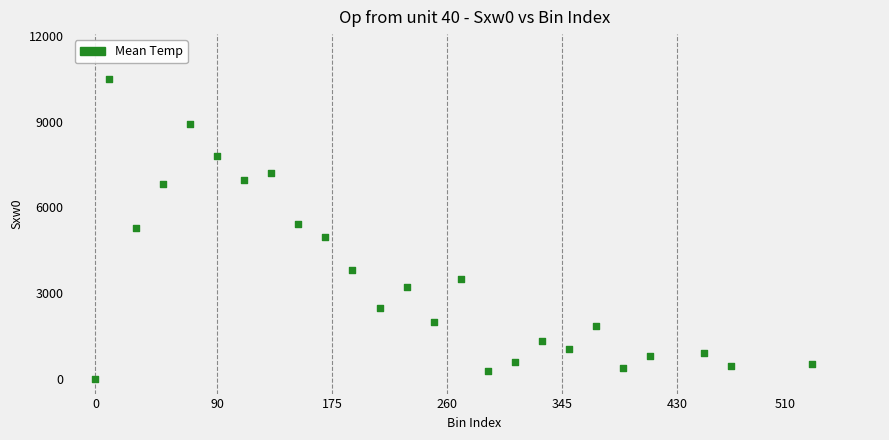

What is the range of X values (max minus min)?

530